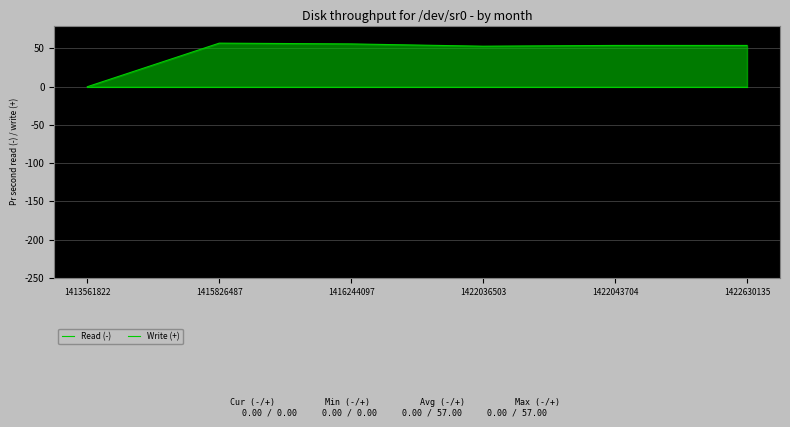

Rank the series by their average value, from highest to lowest.

Write (+), Read (-)